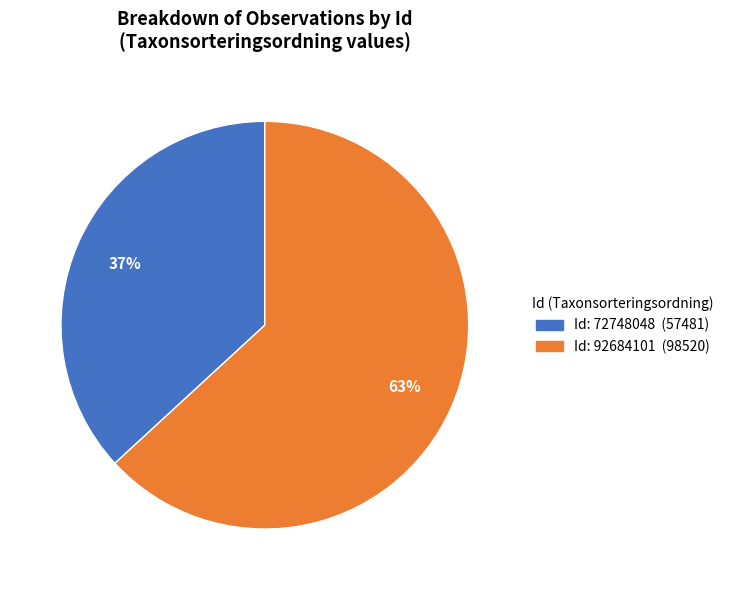

Is there a majority slice in this chart?

Yes